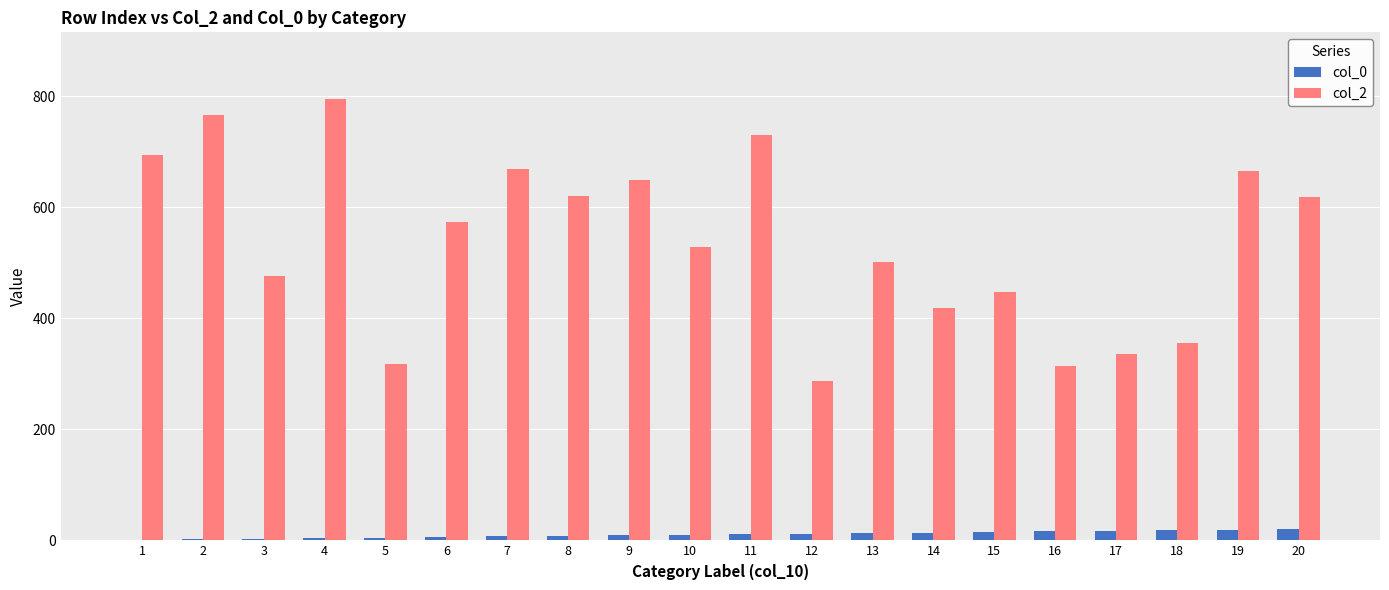

Which series has the widest spread of values?

col_2